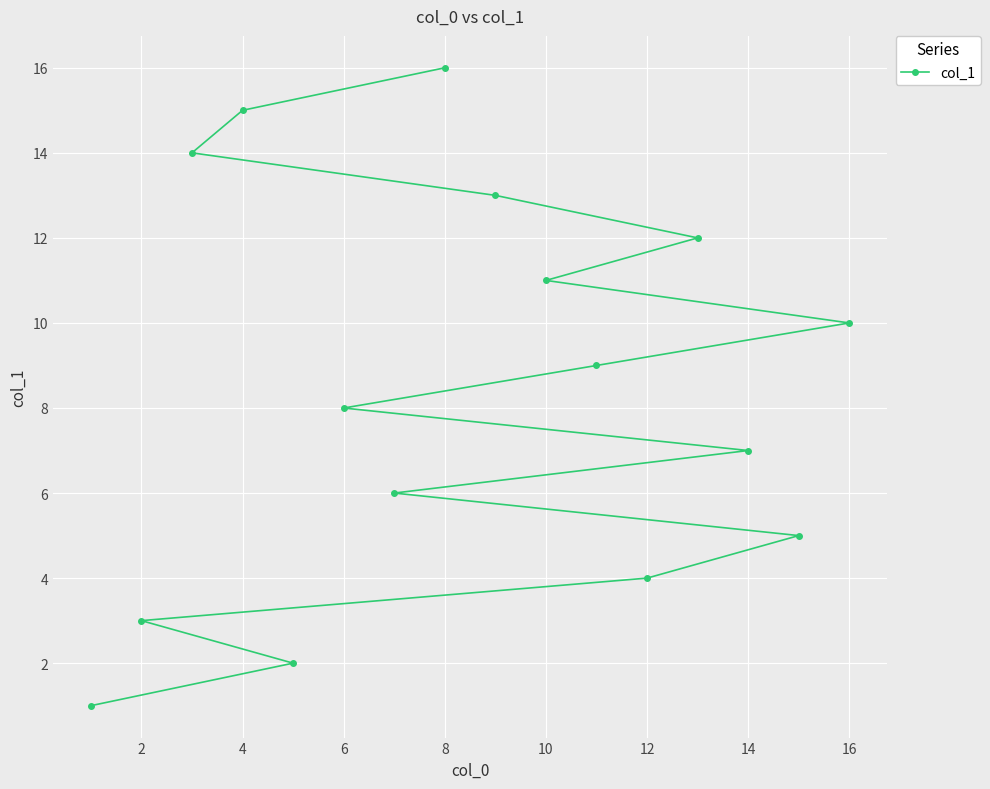

True or false: there are more than 0 points higher than both neighbors.

False